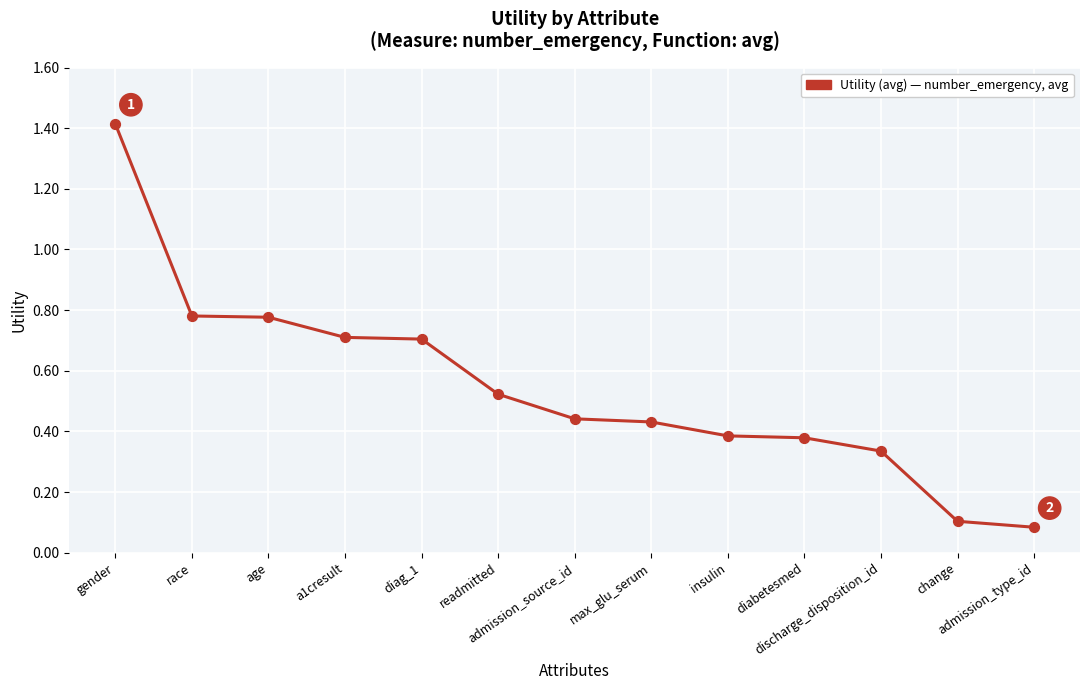

Between admission_source_id and admission_type_id, which is larger?

admission_source_id